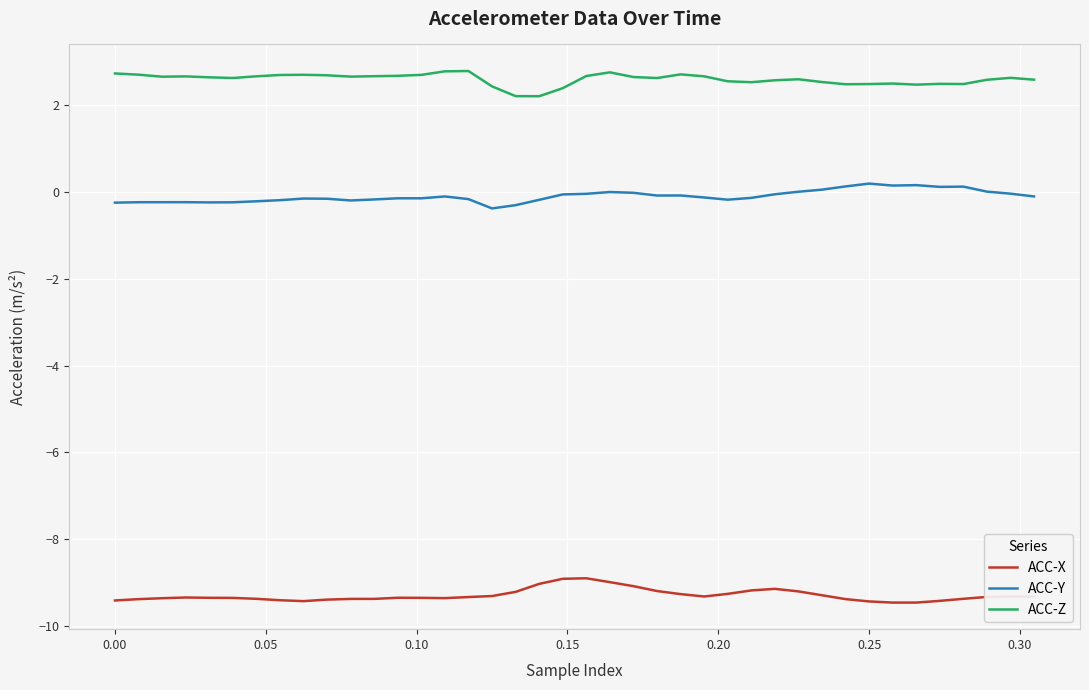

Count the number of data series in this chart.

3